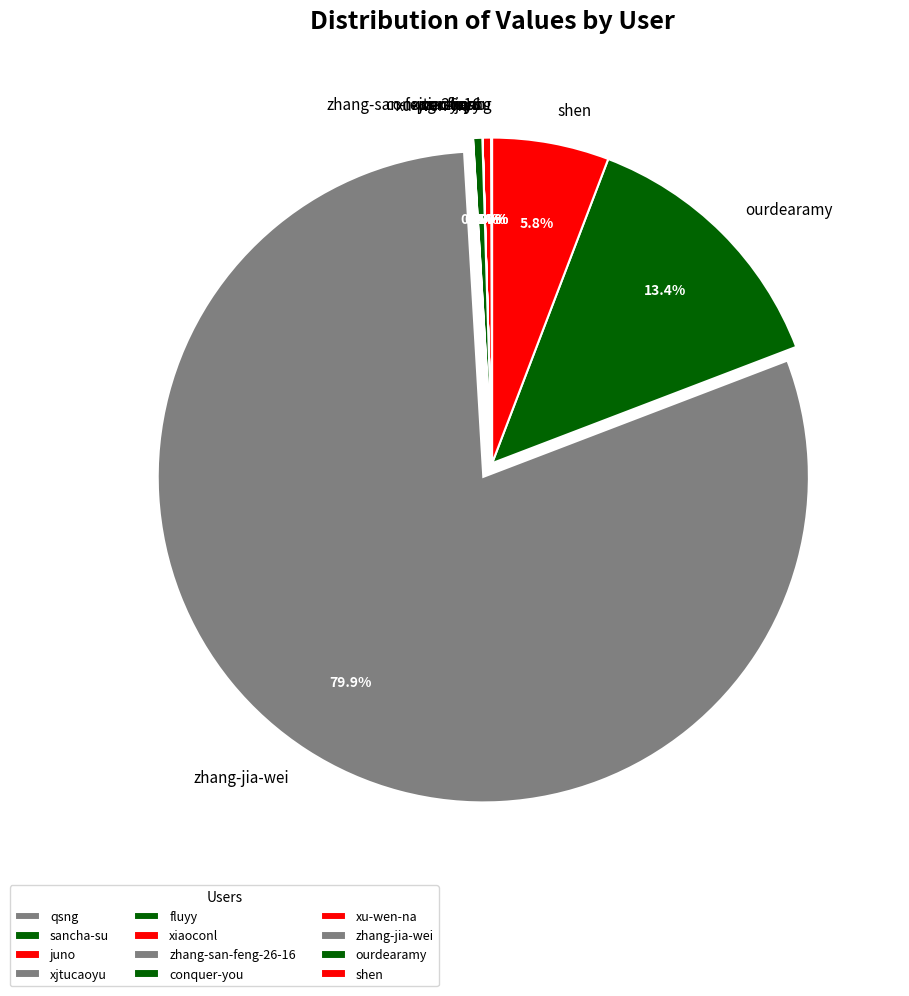

Which slice is the largest?

zhang-jia-wei